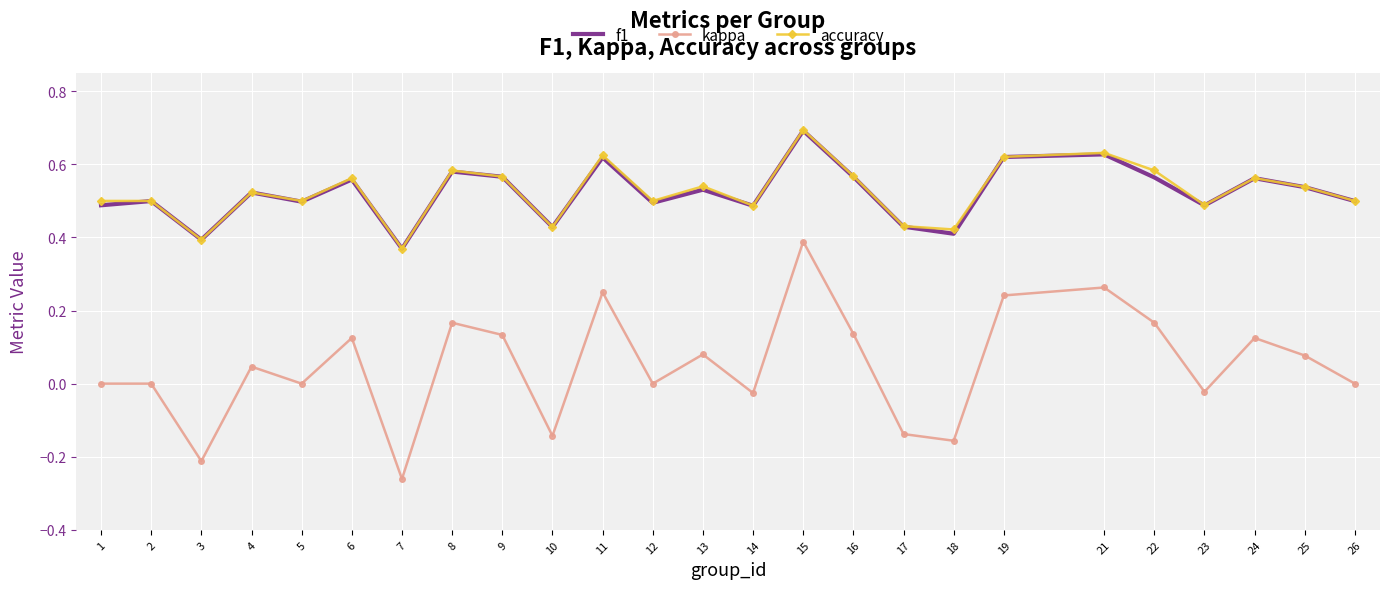

Which series changed the most between 7 and 24?

kappa